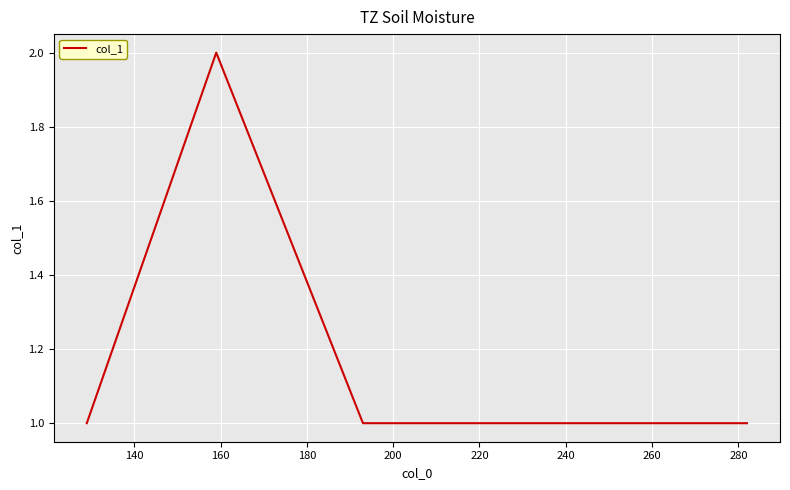

How many interior local peaks (higher than both neighbors) does the data have?

1